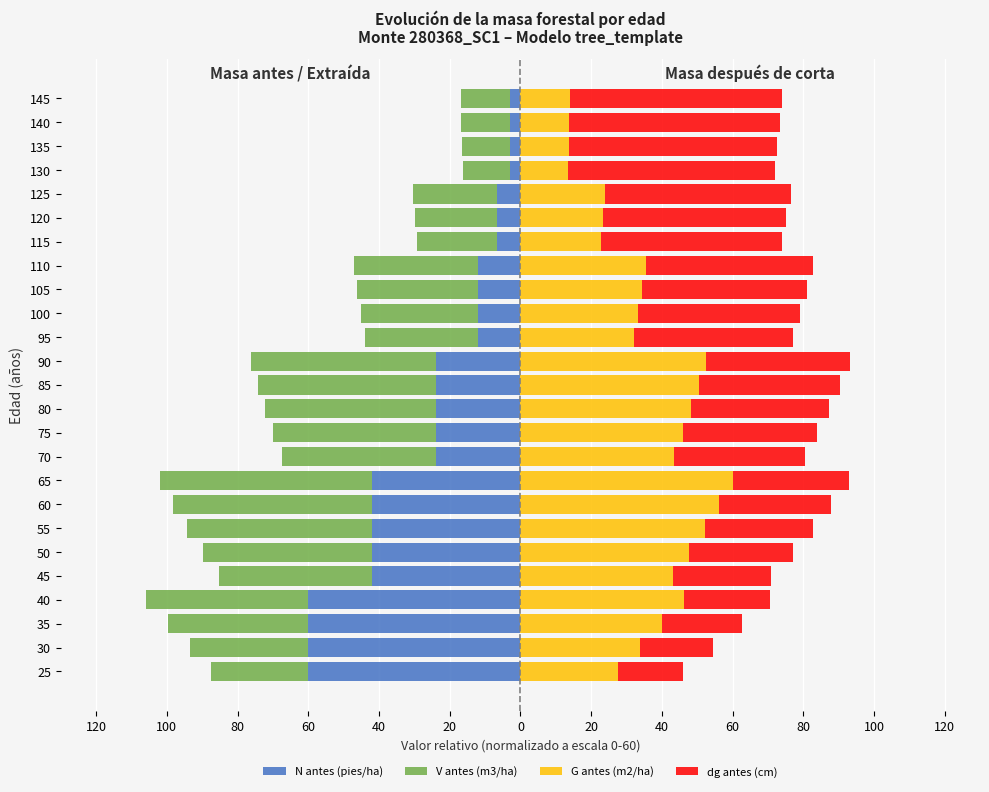

Reading left to right, extract all data points from this chart.

N antes (pies/ha): -60.0	-60.0	-60.0	-60.0	-42.0	-42.0	-42.0	-42.0	-42.0	-23.9	-23.9	-23.9	-23.9	-23.9	-12.0	-12.0	-12.0	-12.0	-6.6	-6.6	-6.6	-3.0	-3.0	-3.0	-3.0
V antes (m3/ha): -27.6	-33.4	-39.8	-46.0	-43.2	-47.8	-52.2	-56.2	-60.0	-43.6	-46.0	-48.2	-50.4	-52.4	-32.0	-33.1	-34.2	-35.2	-22.6	-23.1	-23.7	-13.3	-13.5	-13.7	-13.9
G antes (m2/ha): 27.5	33.8	40.1	46.4	43.1	47.7	52.1	56.1	60.0	43.4	45.9	48.2	50.4	52.5	32.0	33.2	34.3	35.4	22.7	23.3	23.9	13.4	13.6	13.9	14.1
dg antes (cm): 18.6	20.7	22.5	24.2	27.9	29.3	30.7	31.8	32.9	37.1	38.1	39.1	39.9	40.8	45.0	45.8	46.6	47.3	51.1	51.8	52.5	58.5	59.0	59.5	60.0